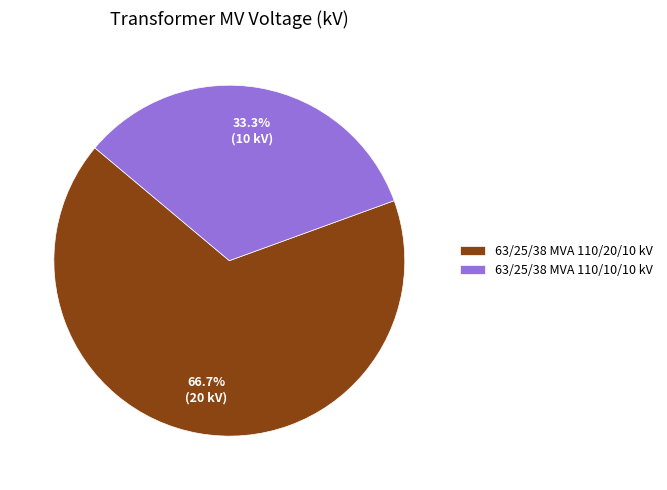

Rank the categories by value from lowest to highest.

63/25/38 MVA 110/10/10 kV, 63/25/38 MVA 110/20/10 kV